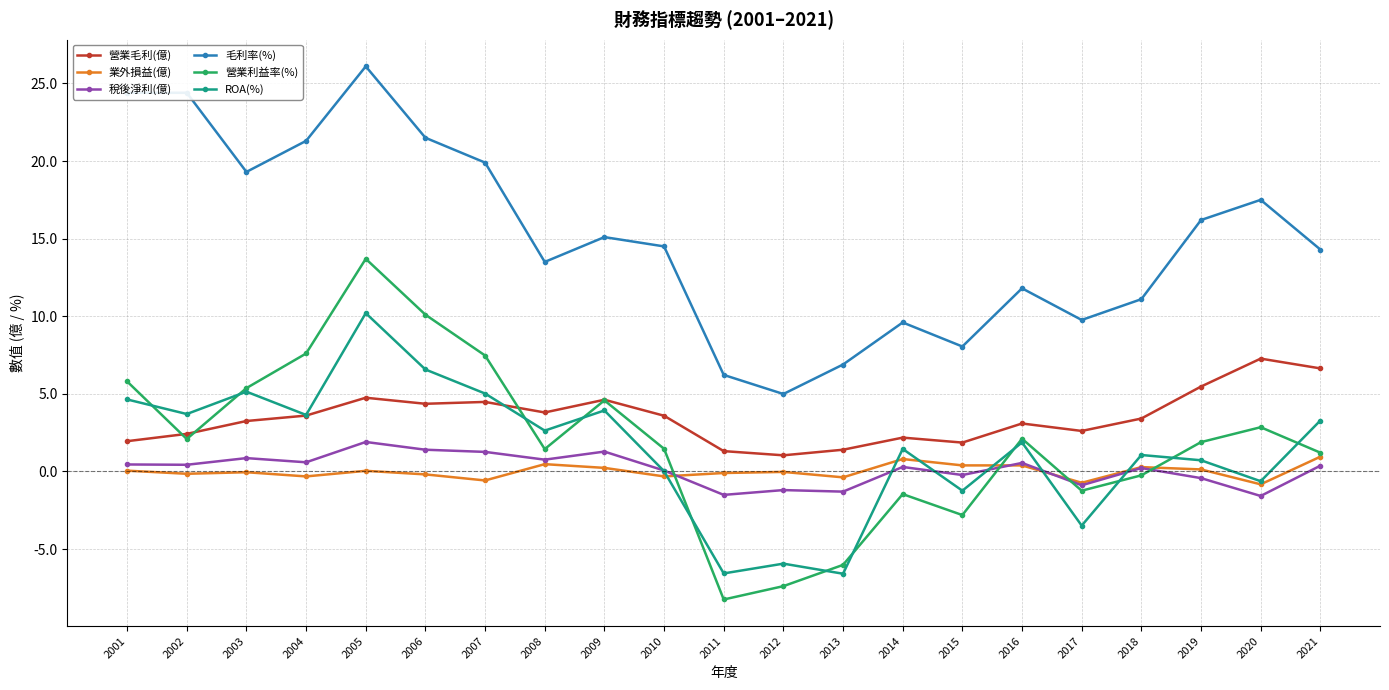

How many lines are shown in the chart?

6